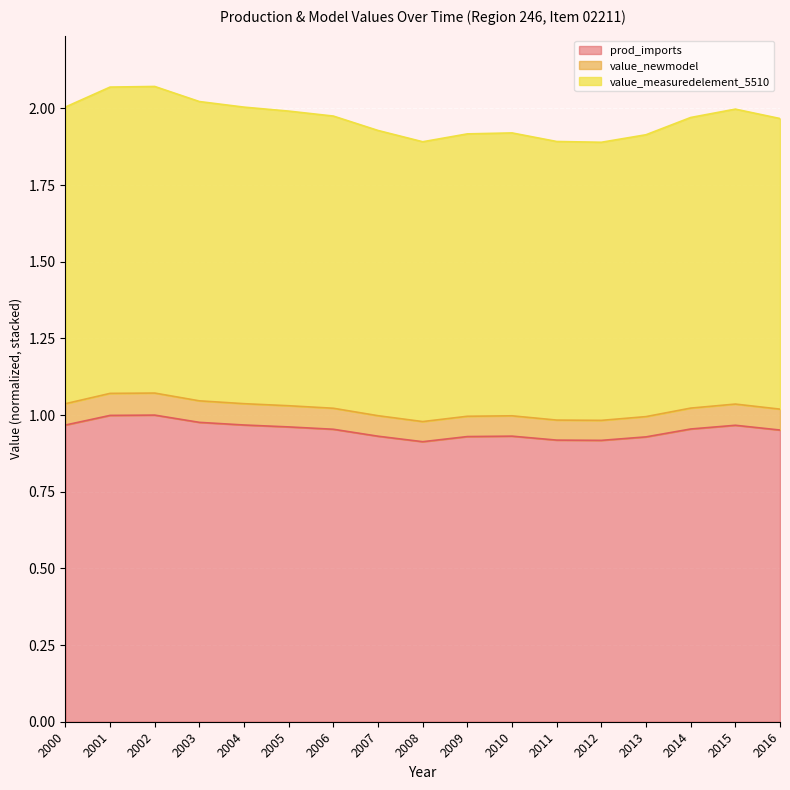

The value of value_measuredelement_5510 at 2008 is 1.4. True or false?

False